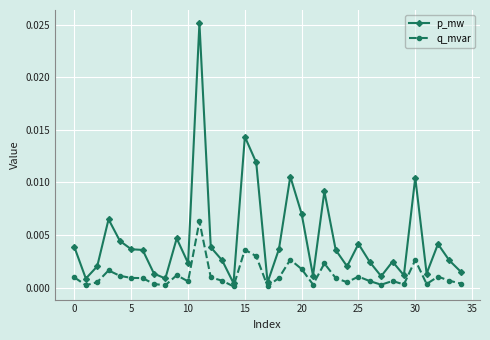

At how many categories does at least one series exceed 0?

35